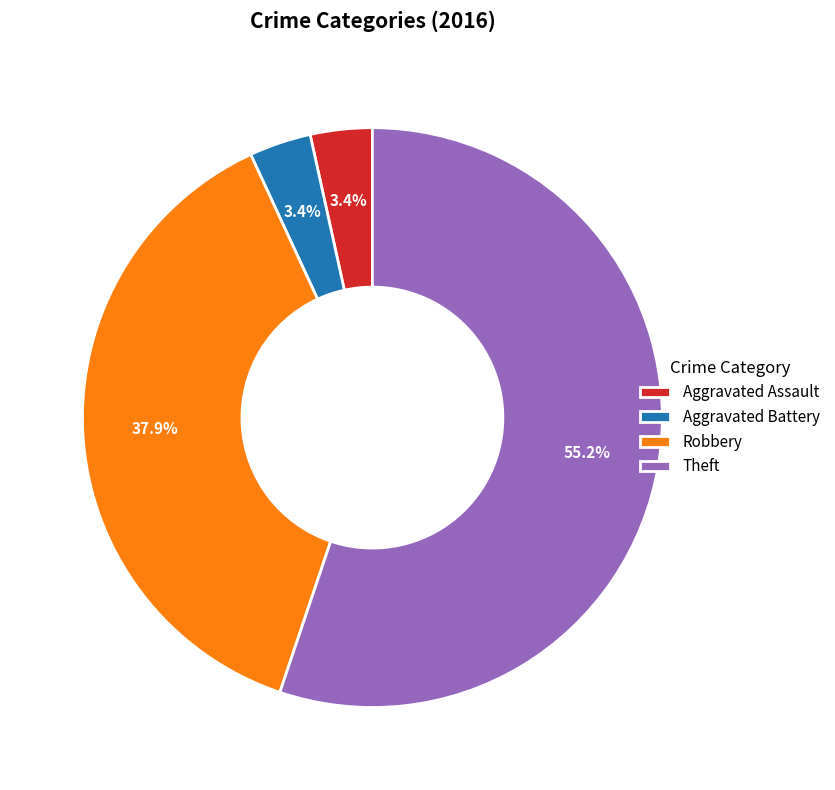

To the nearest percent, what is the average slice percentage?

25%